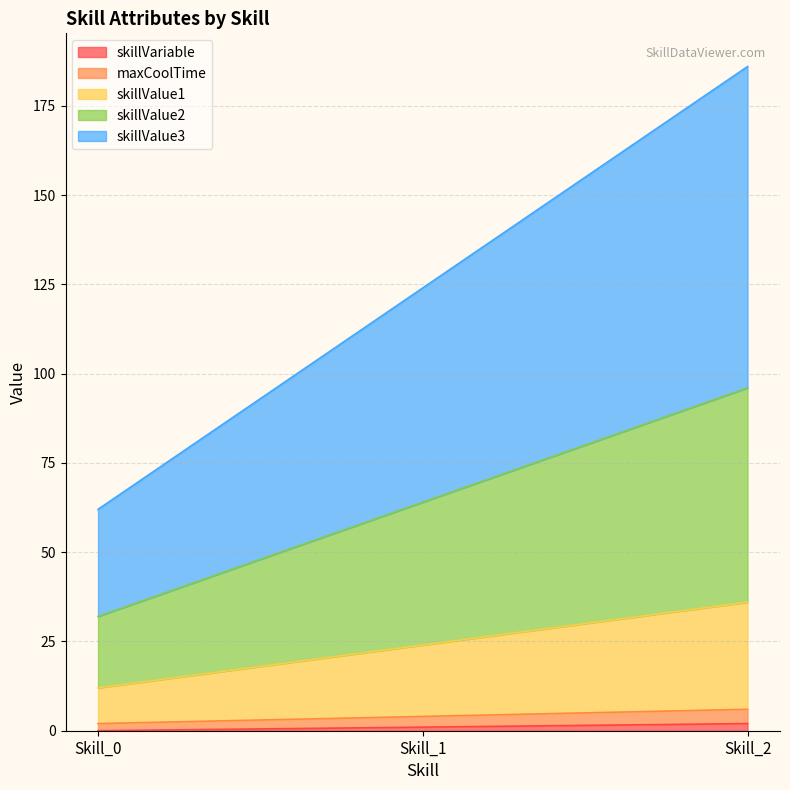

True or false: maxCoolTime has a value of 4 at Skill_1.

True